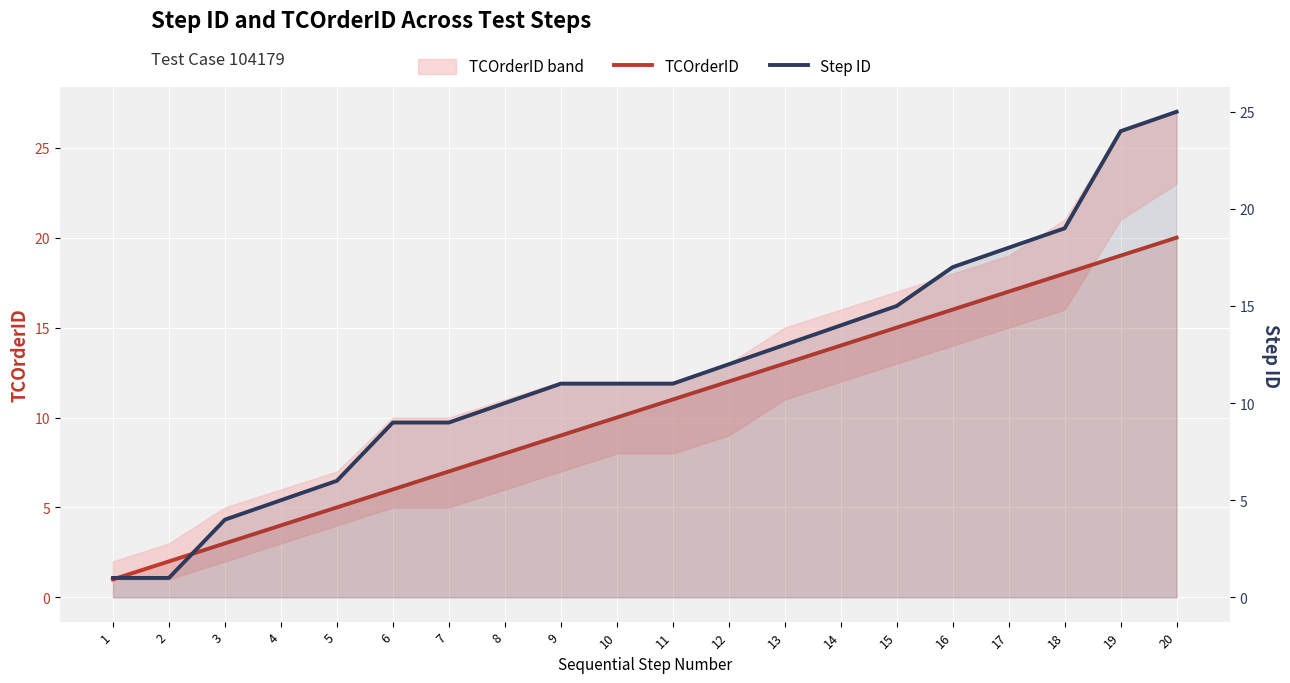

What is the value of the Step ID point at the 18th from the left?

19